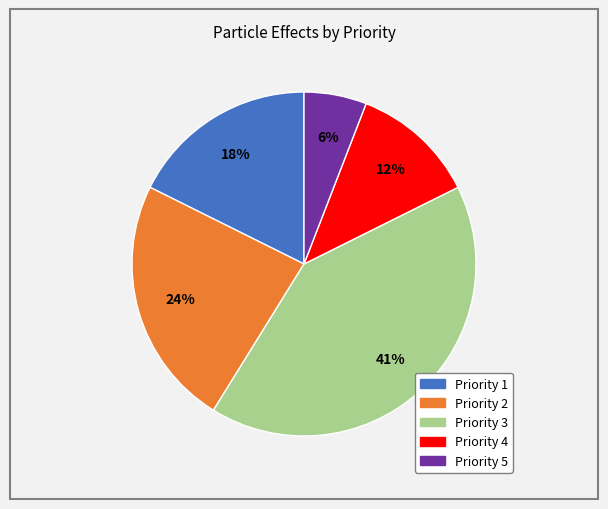

Which category has the biggest portion of the pie?

Priority 3